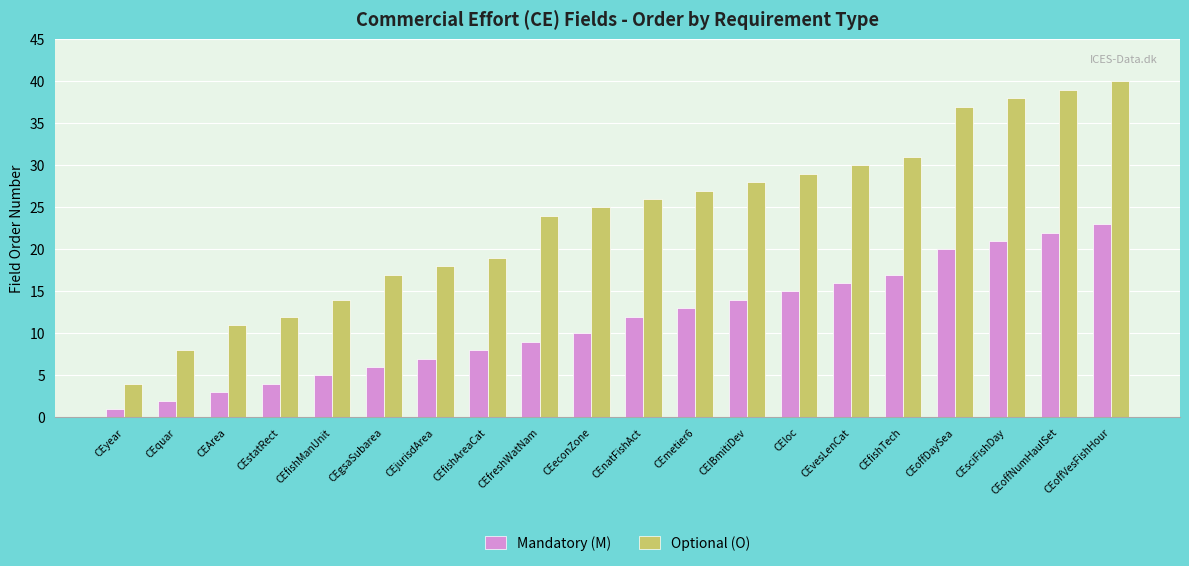

Between CEquar and CEoffNumHaulSet, which series saw the biggest shift?

Optional (O)